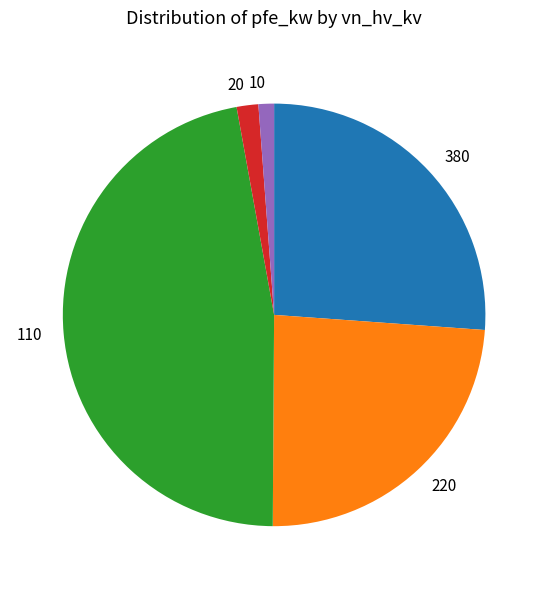

What is the largest slice in the pie chart?

110